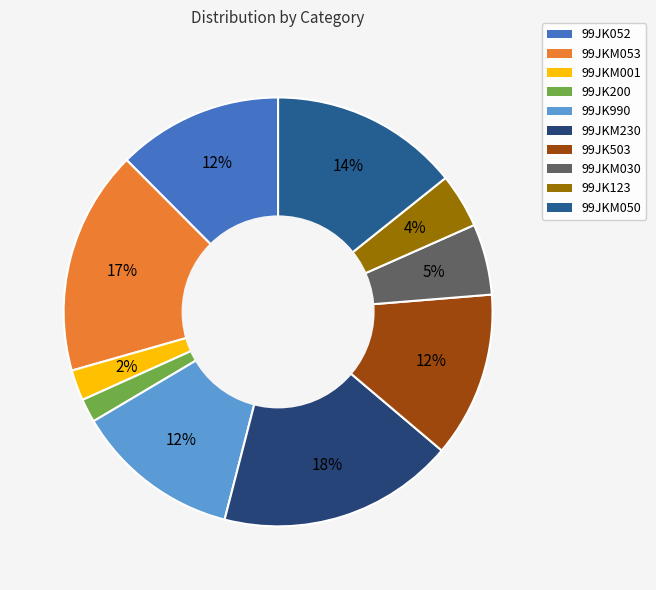

Do 99JK503 and 99JK200 together represent more than half of the pie?

No